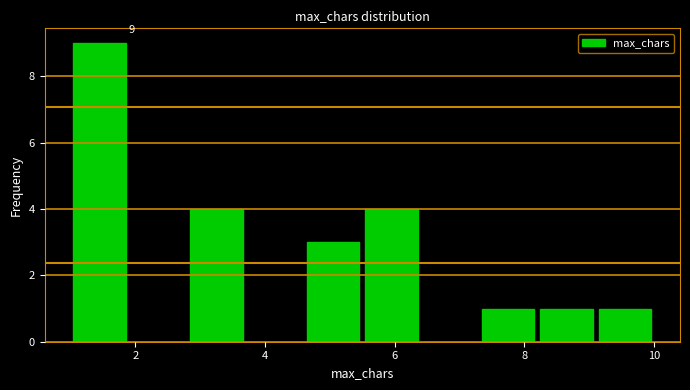

Over which range of the x-axis is the bar tallest?

1.0 to 1.9